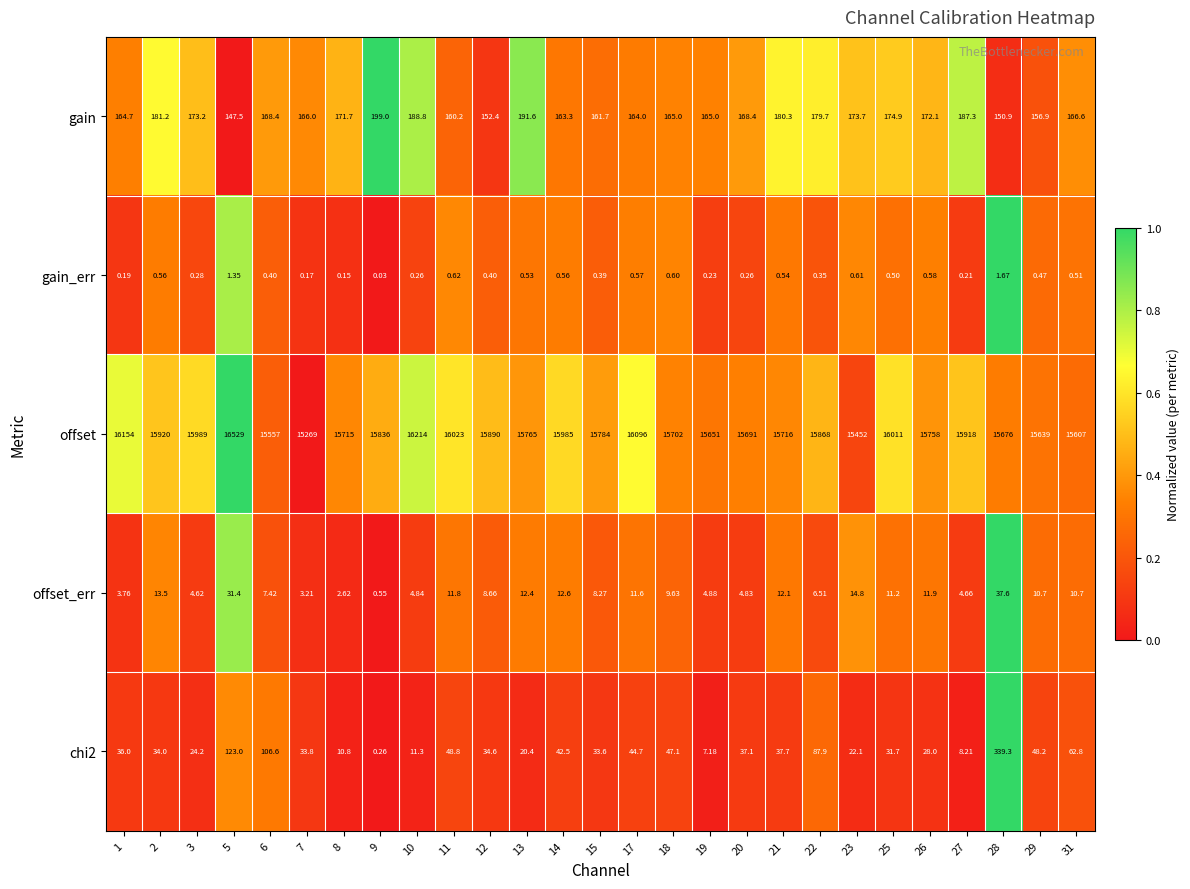

Which series changed the most between 7 and 13?

offset